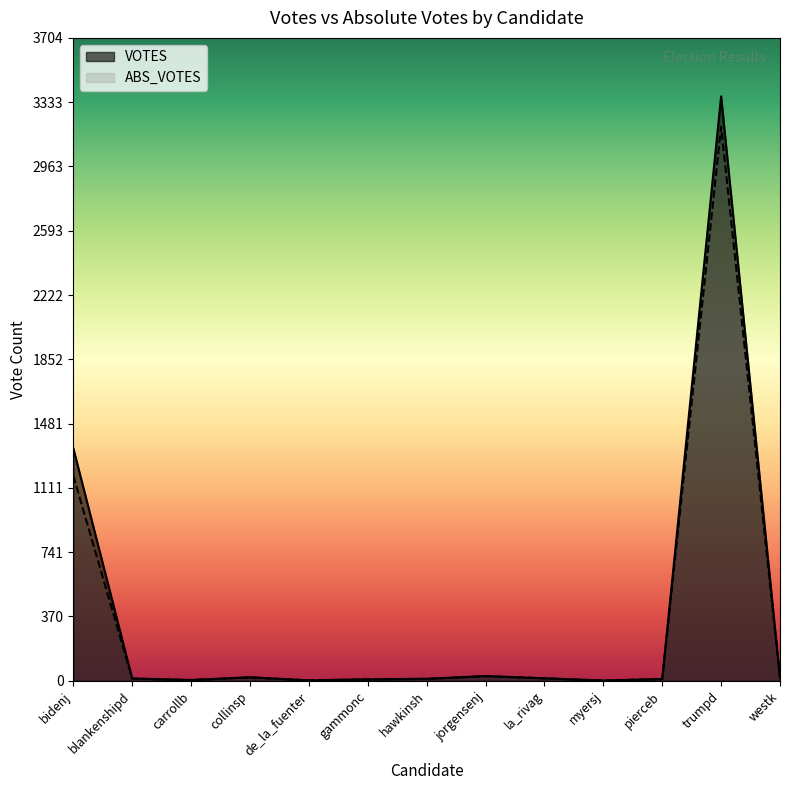

The value of ABS_VOTES at trumpd is 3192. True or false?

True